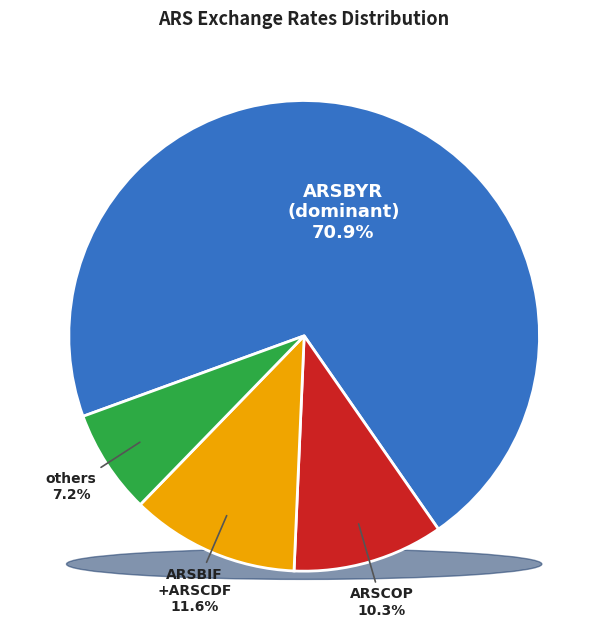

To the nearest percent, what portion does ARSBYR represent?

71%